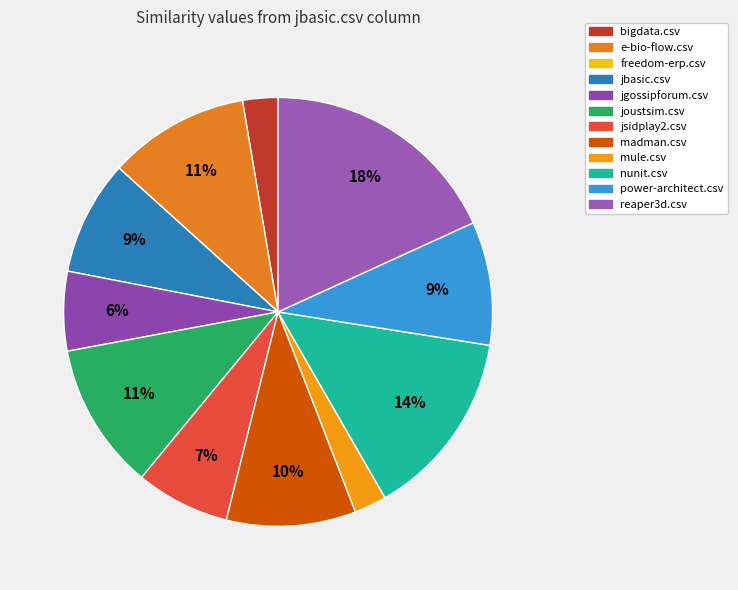

What is the smallest slice in the pie chart?

freedom-erp.csv